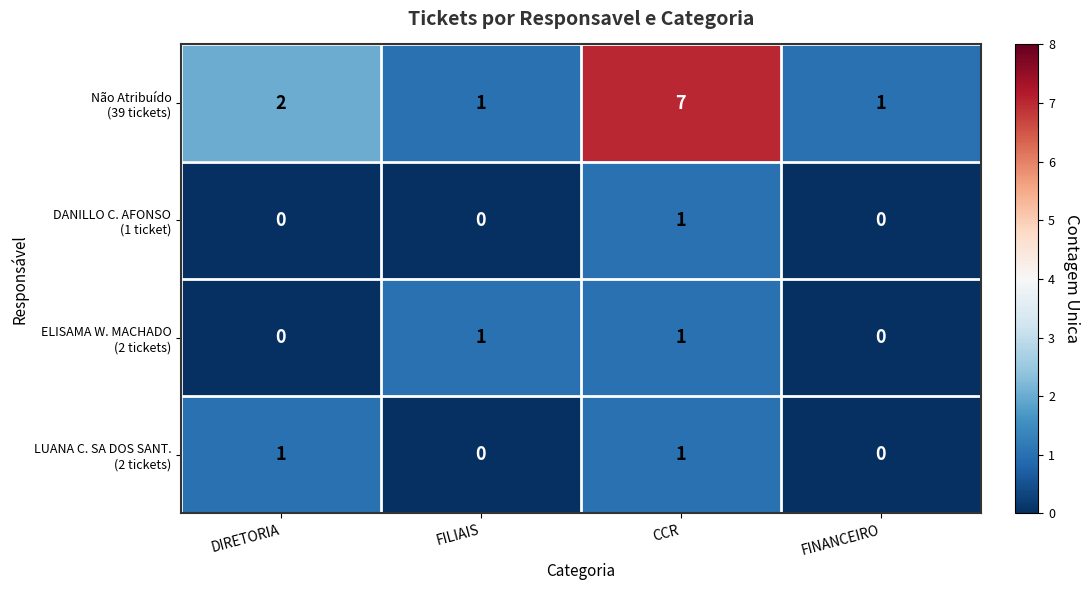

What is the spread (max minus min) of values at FILIAIS?

1